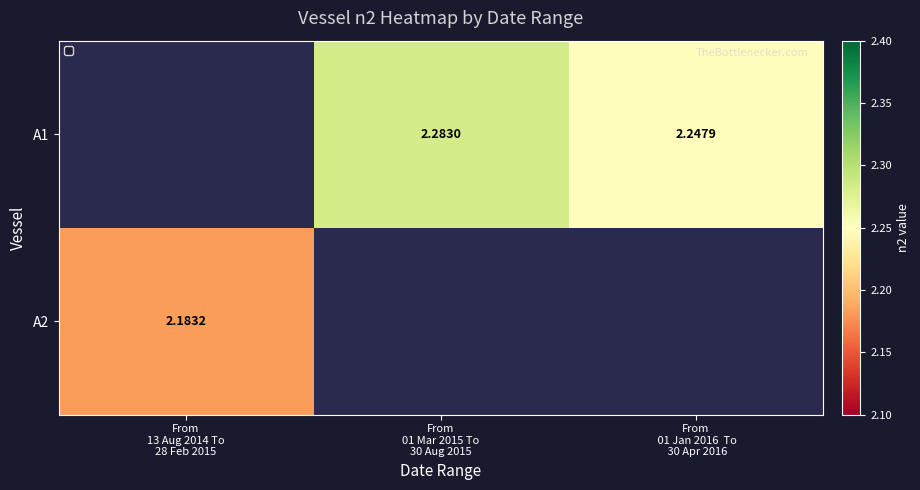

The value of A1 at From 01 Jan 2016 To 30 Apr 2016 is 2.2. True or false?

True